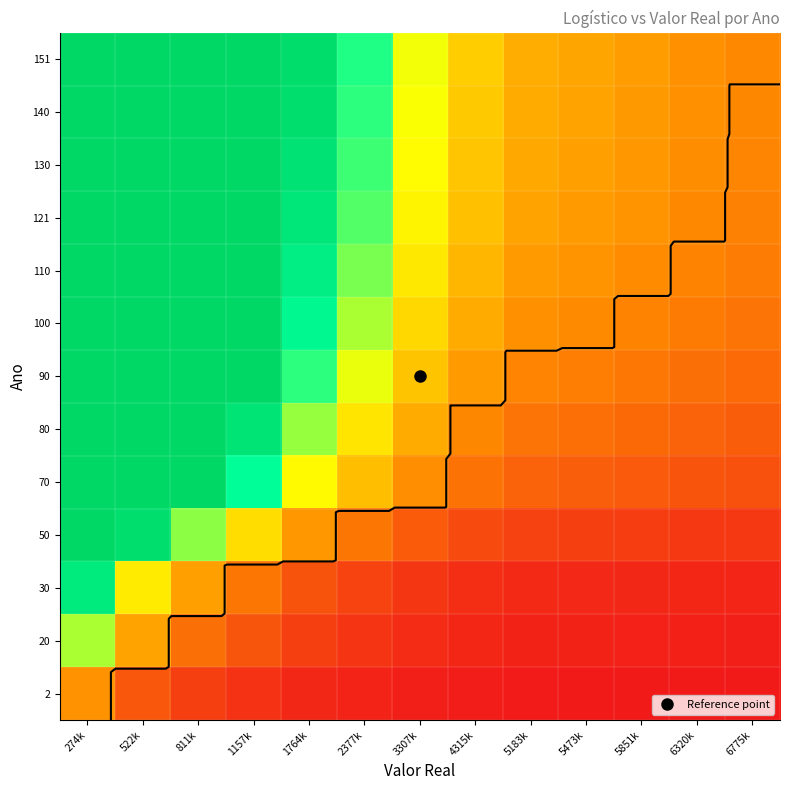

The value of 151 at 5851k is 1.2. True or false?

True